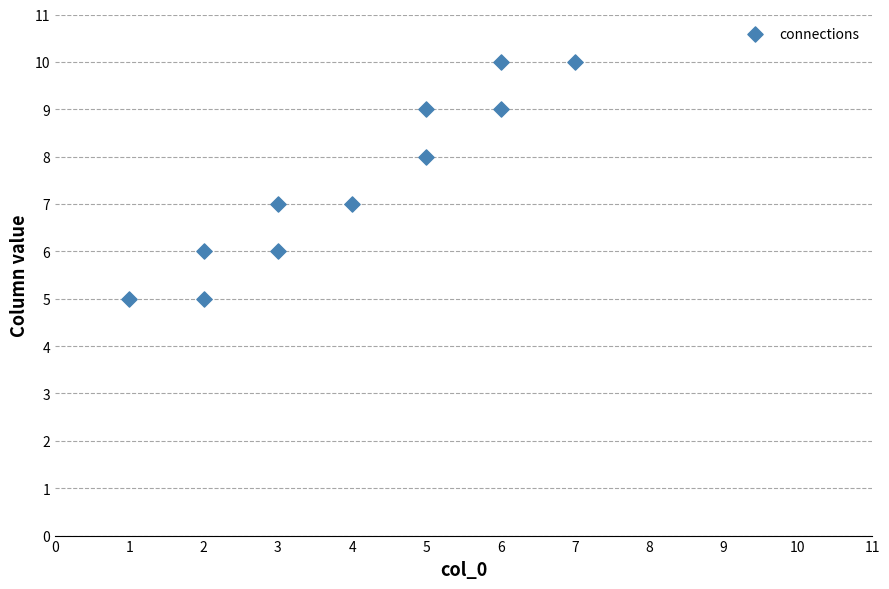

What is the range of X values (max minus min)?

6